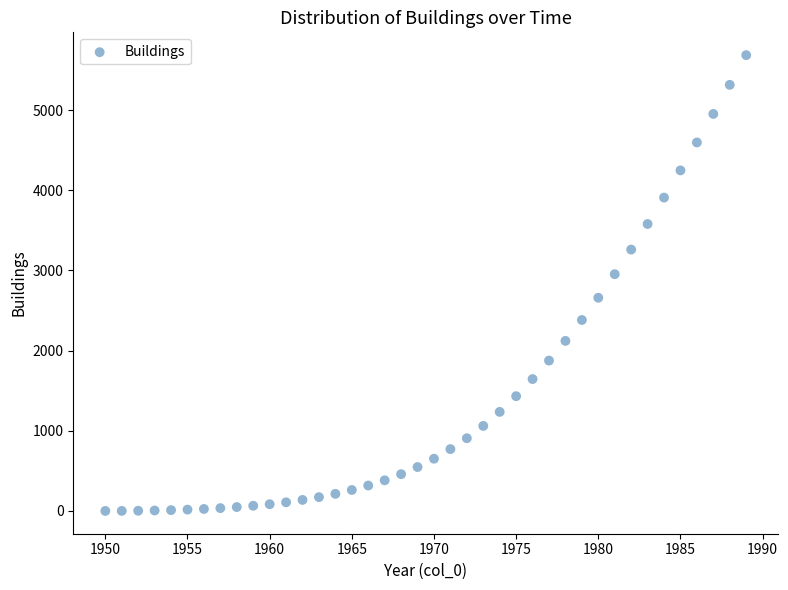

What is the range of Y values (max minus min)?

5684.8